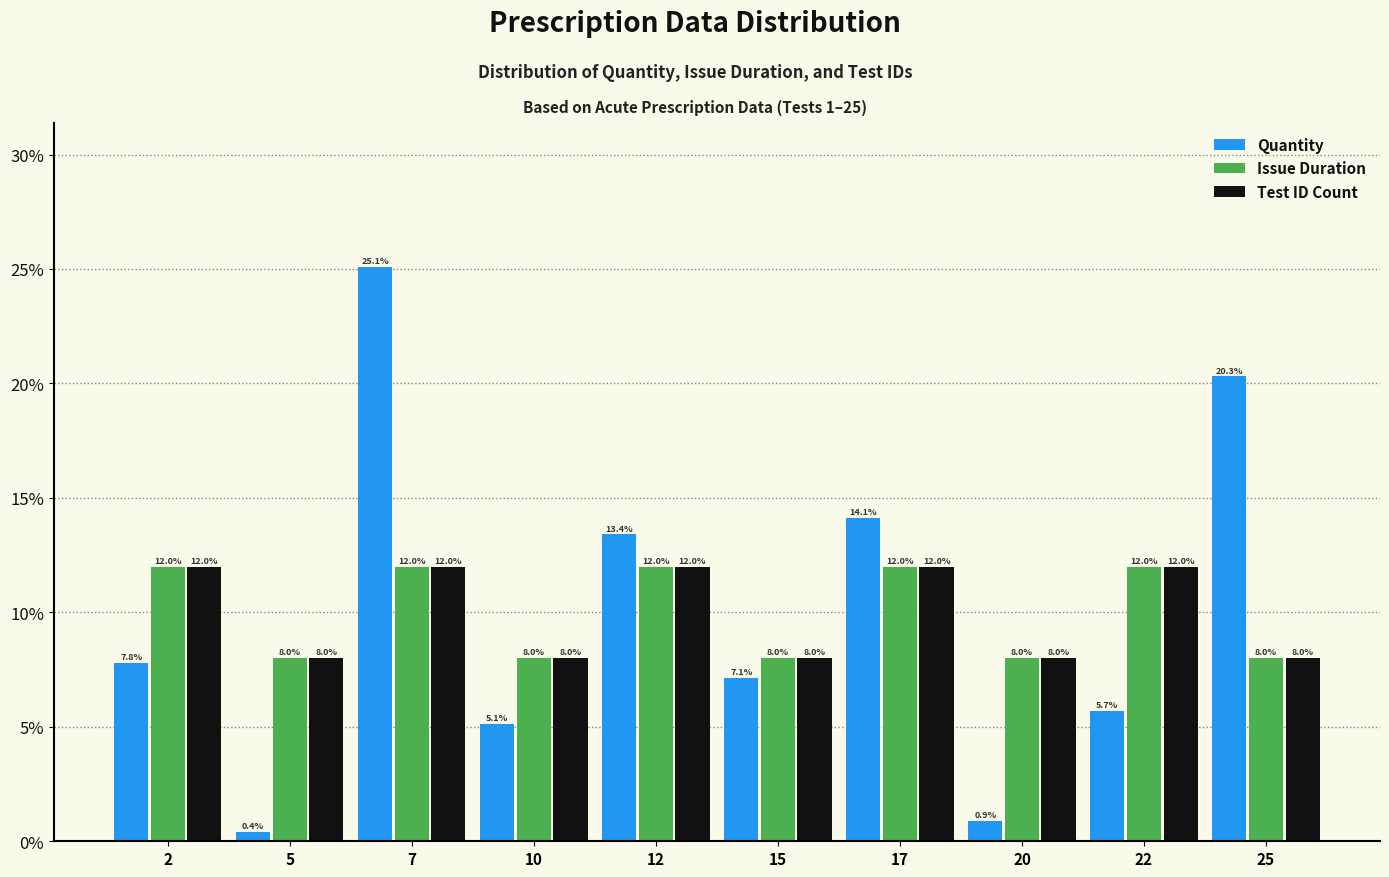

Reading left to right, list all the values displayed in this chart.

Quantity: 7.8	0.4	25.1	5.1	13.4	7.1	14.1	0.9	5.7	20.3
Issue Duration: 12.0	8.0	12.0	8.0	12.0	8.0	12.0	8.0	12.0	8.0
Test ID Count: 12.0	8.0	12.0	8.0	12.0	8.0	12.0	8.0	12.0	8.0